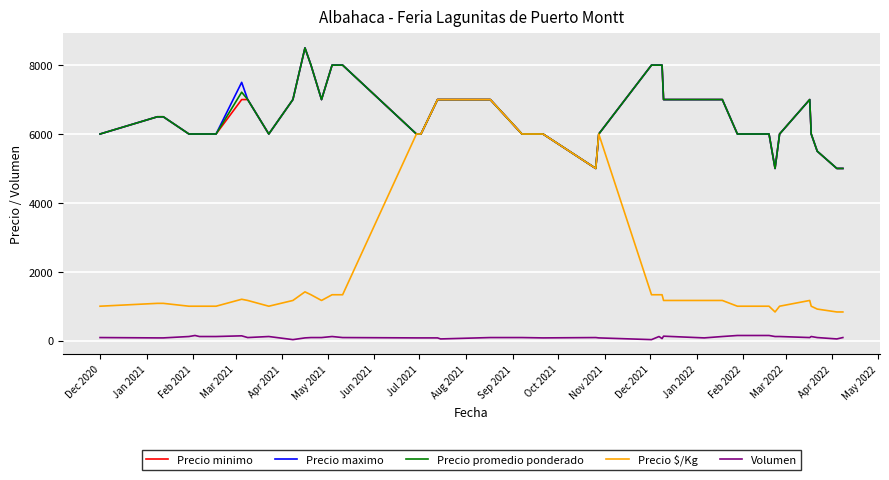

What is the minimum value for Precio maximo?

5000